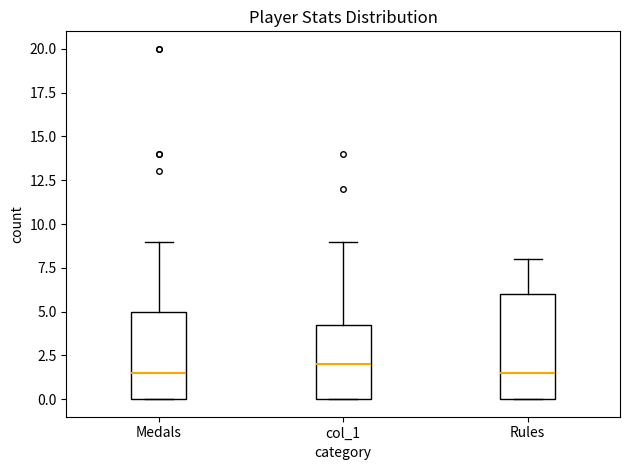

Where does the median line of the box for Rules sit on the y-axis? The values are not printed on the chart, so give them approximately, as read against the axis.

1.5